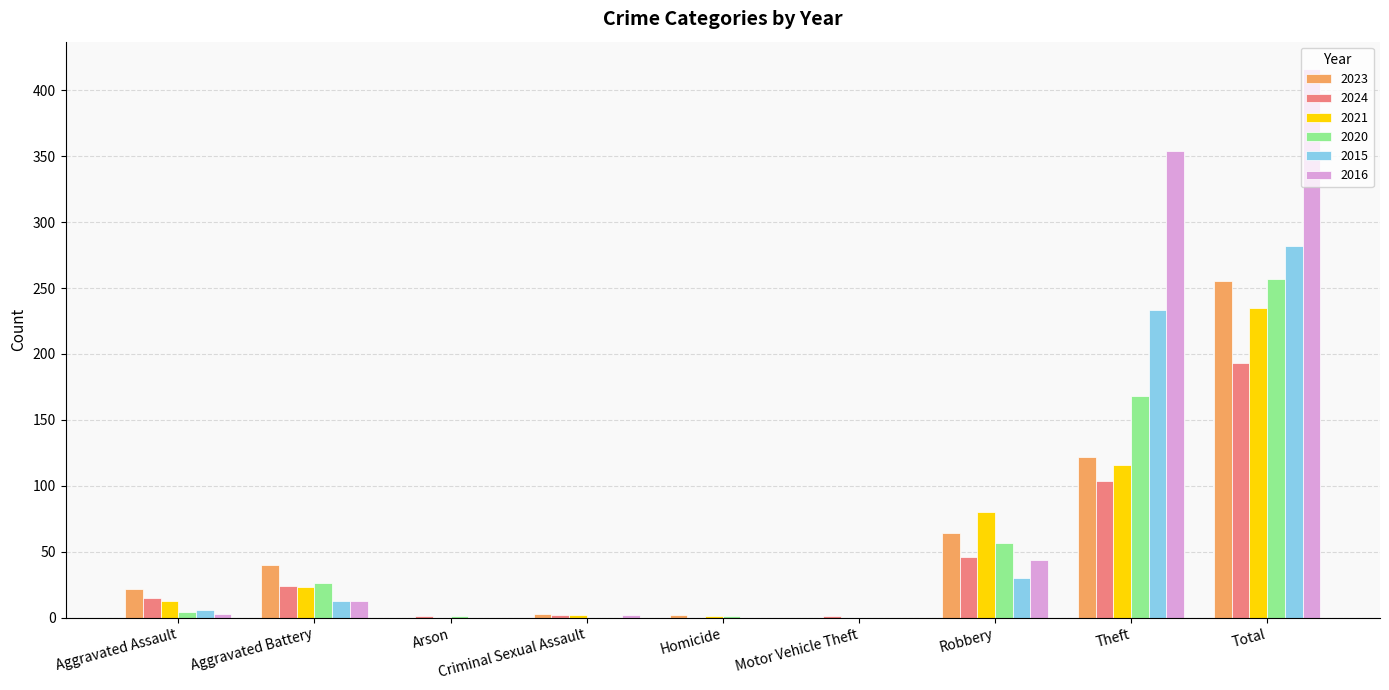

Are the bars grouped side by side (vs. stacked)?

Yes